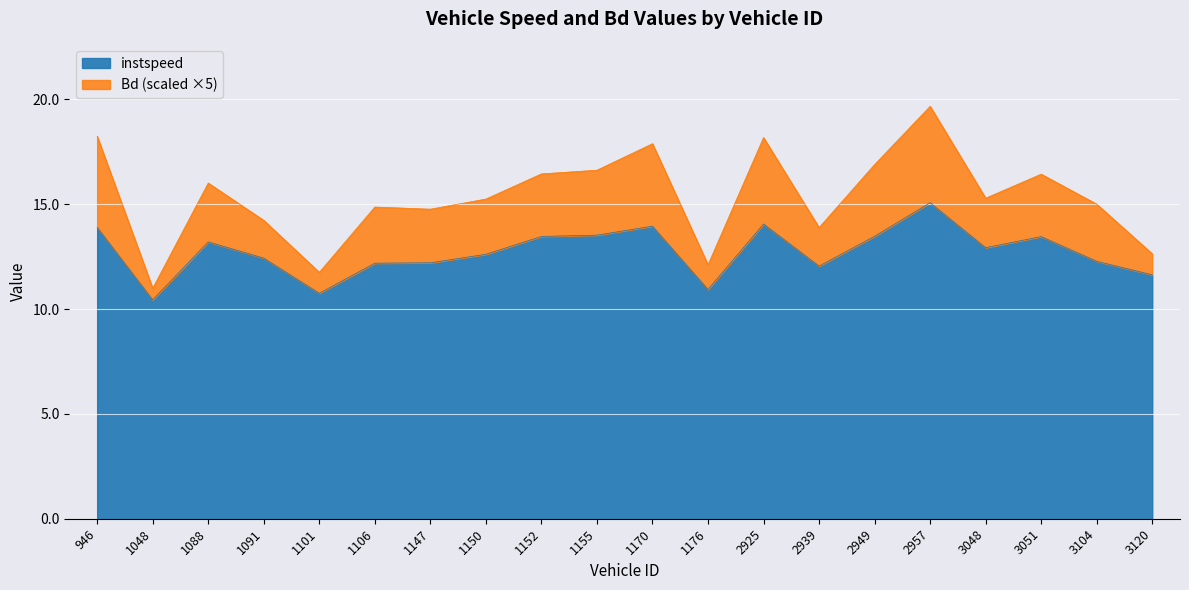

True or false: Bd has more than 0 points higher than both neighbors.

True